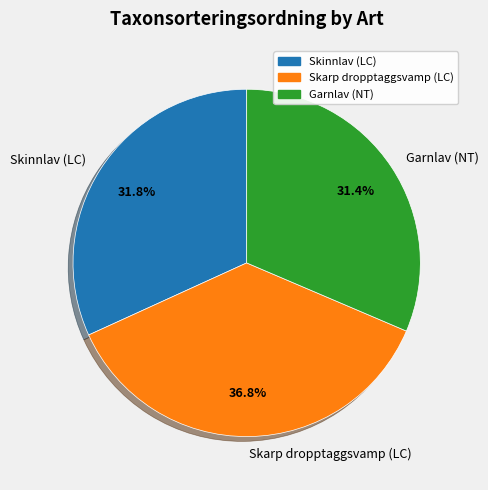

Is it true that Skarp dropptaggsvamp (LC) is 31% of the pie?

False